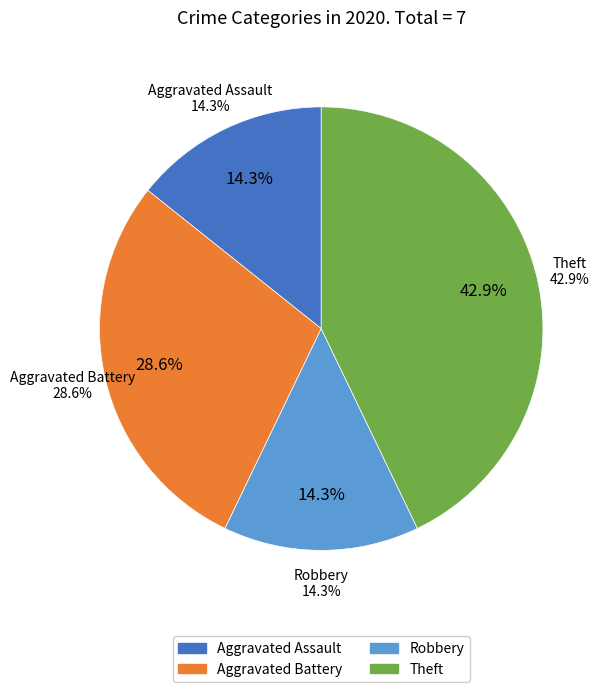

Is it true that Robbery is 9% of the pie?

False